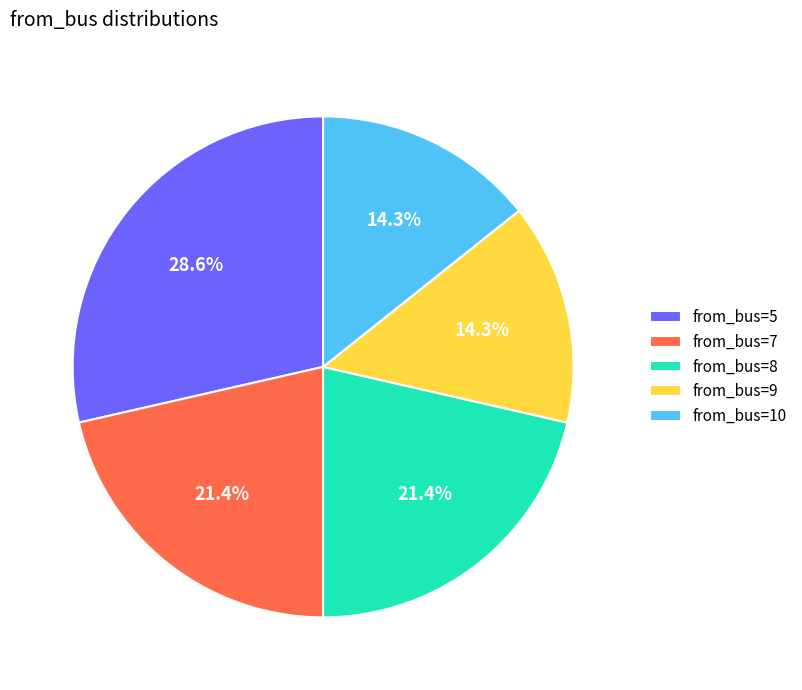

Combined, what portion of the pie is from_bus=10 and from_bus=7?

35.7%